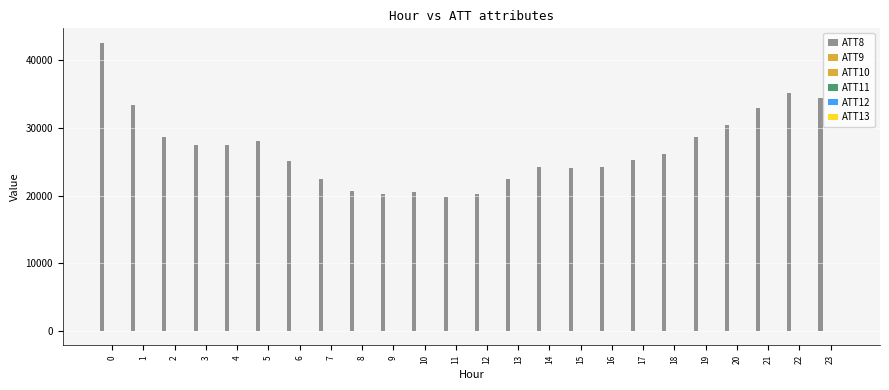

What is the spread (max minus min) of values at 2?

28610.0